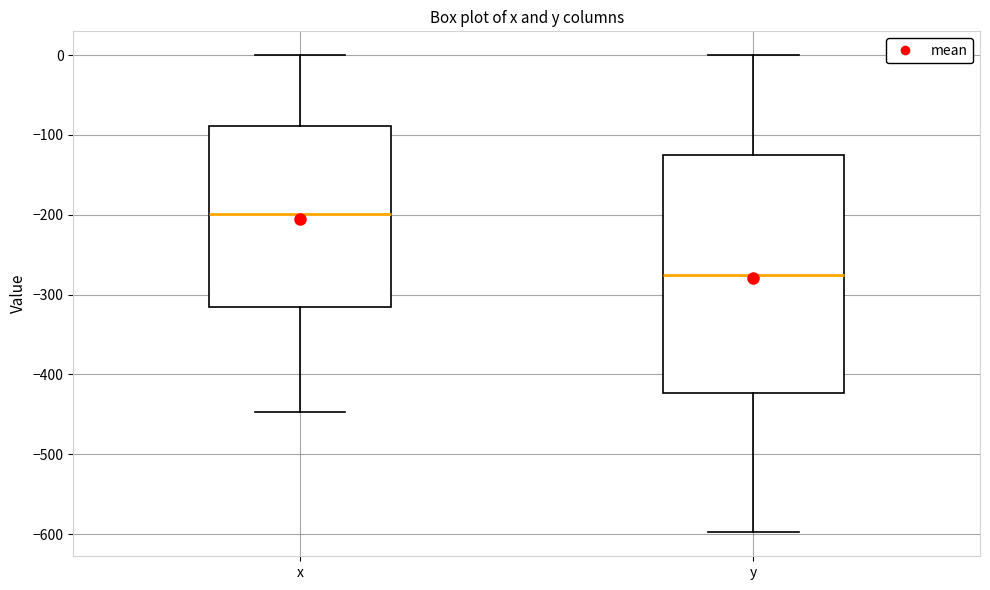

Comparing the boxes themselves (not the whiskers), which one is the tallest?

y